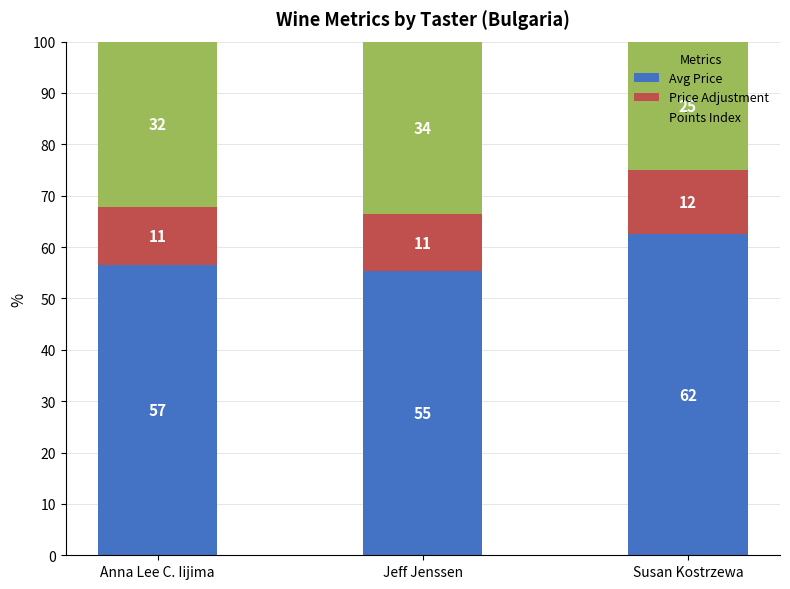

What is the highest value of the Avg Price series?

62.5